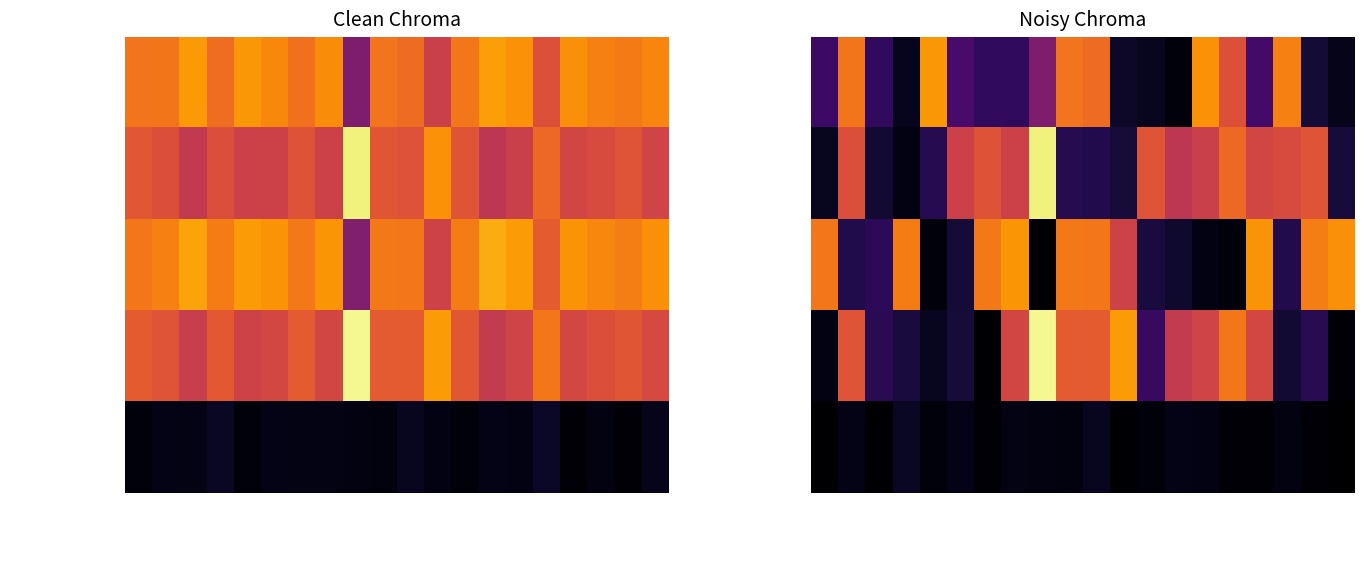

What is the maximum value shown in the chart?

73.4